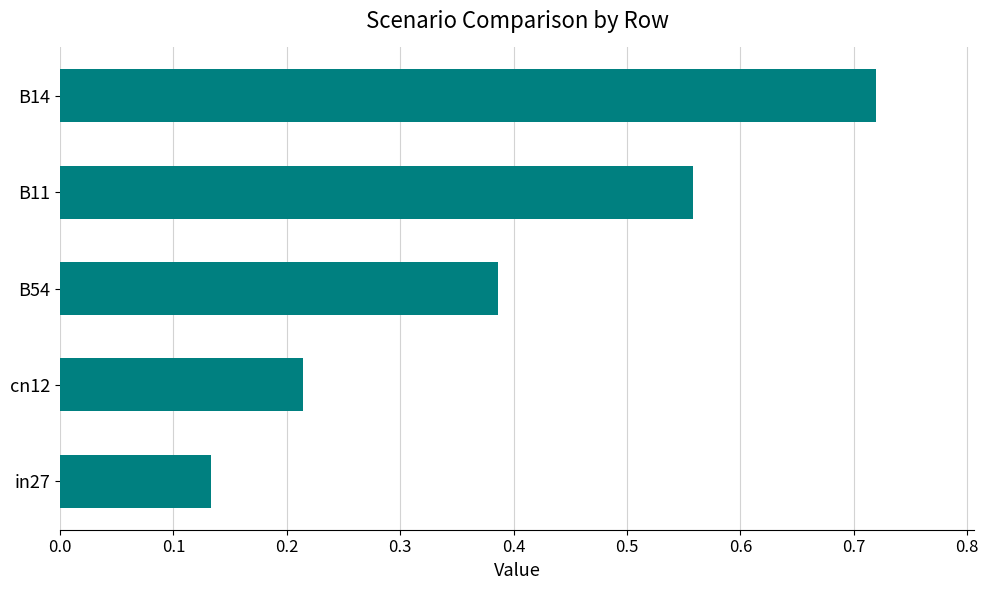

Which label corresponds to the largest value in the chart?

B14